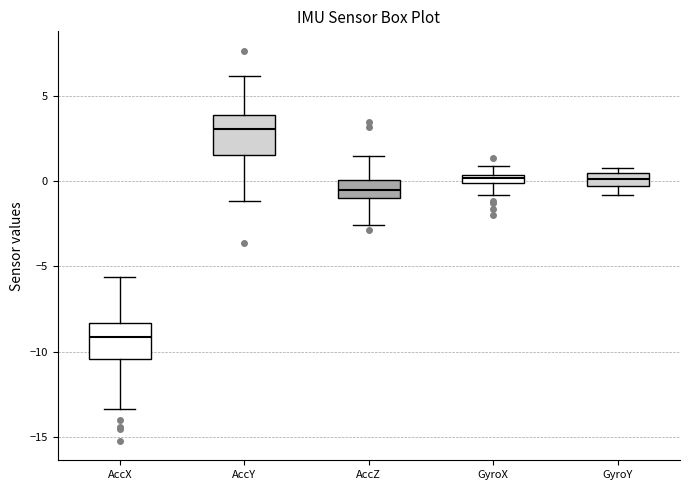

Which box's median line is the lowest?

AccX